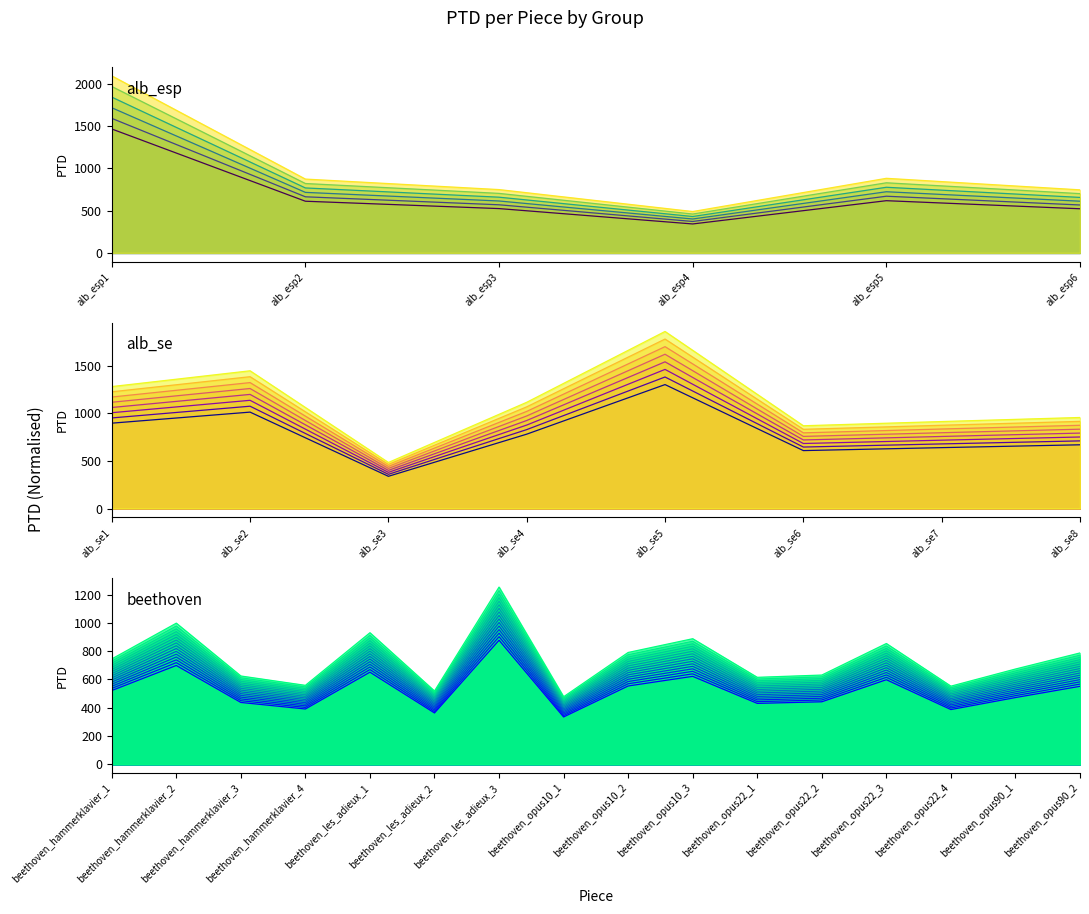

True or false: there are more than 2 points higher than both neighbors.

True